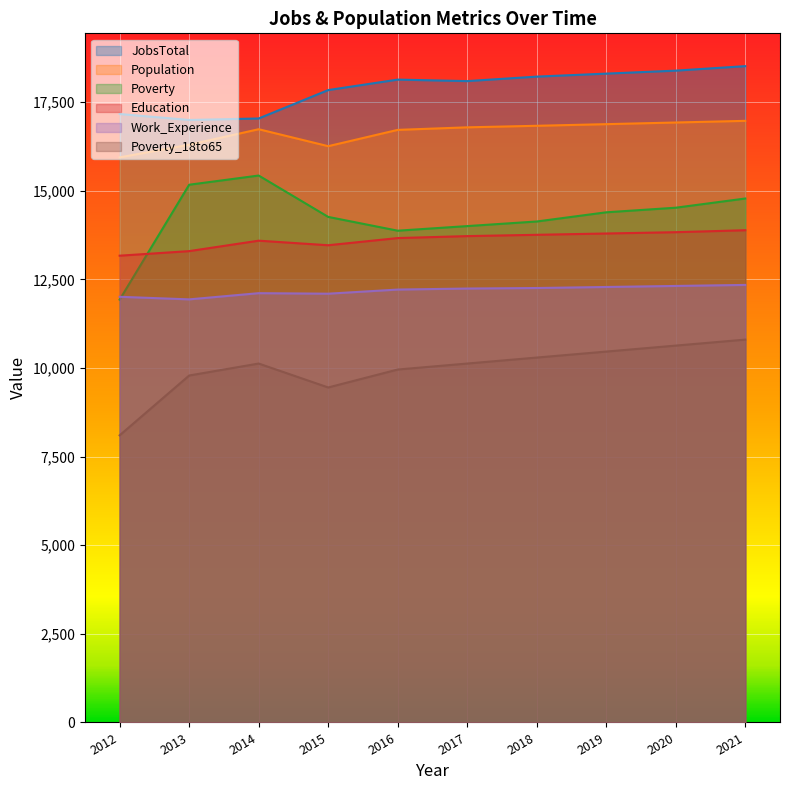

What is the sum of all Work_Experience values?

121836.0